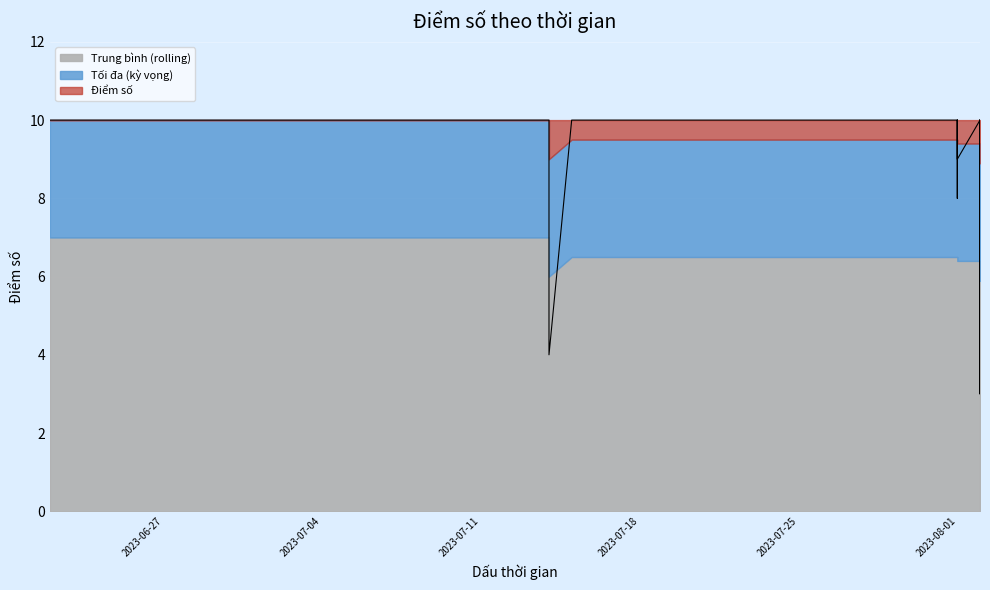

Reading left to right, transcribe all the data shown in this chart.

Điểm số: 2023-06-22=10.0	2023-06-23=10.0	2023-06-27=10.0	2023-06-30=10.0	2023-06-30=10.0	2023-06-30=10.0	2023-06-30=10.0	2023-06-30=10.0	2023-07-05=10.0	2023-07-13=10.0	2023-07-14=10.0	2023-07-14=4.0	2023-07-15=10.0	2023-07-15=10.0	2023-07-16=10.0	2023-07-18=10.0	2023-08-01=10.0	2023-08-01=10.0	2023-08-01=10.0	2023-08-01=8.0	2023-08-01=10.0	2023-08-01=10.0	2023-08-01=10.0	2023-08-01=10.0	2023-08-01=10.0	2023-08-01=9.0	2023-08-02=10.0	2023-08-02=10.0	2023-08-02=10.0	2023-08-02=10.0	2023-08-02=7.0	2023-08-02=8.0	2023-08-02=9.0	2023-08-02=10.0	2023-08-02=10.0	2023-08-02=10.0	2023-08-02=10.0	2023-08-02=10.0	2023-08-02=3.0	2023-08-02=10.0
Trung bình (rolling): 2023-06-22=10.0	2023-06-23=10.0	2023-06-27=10.0	2023-06-30=10.0	2023-06-30=10.0	2023-06-30=10.0	2023-06-30=10.0	2023-06-30=10.0	2023-07-05=10.0	2023-07-13=10.0	2023-07-14=10.0	2023-07-14=9.0	2023-07-15=9.5	2023-07-15=9.5	2023-07-16=9.5	2023-07-18=9.5	2023-08-01=9.5	2023-08-01=9.5	2023-08-01=9.5	2023-08-01=9.4	2023-08-01=9.4	2023-08-01=9.4	2023-08-01=9.4	2023-08-01=9.4	2023-08-01=9.4	2023-08-01=9.4	2023-08-02=9.4	2023-08-02=9.4	2023-08-02=9.4	2023-08-02=9.4	2023-08-02=9.2	2023-08-02=9.1	2023-08-02=9.1	2023-08-02=9.2	2023-08-02=9.2	2023-08-02=9.2	2023-08-02=9.2	2023-08-02=9.2	2023-08-02=8.9	2023-08-02=8.9
Tối đa (kỳ vọng): 2023-06-22=10.0	2023-06-23=10.0	2023-06-27=10.0	2023-06-30=10.0	2023-06-30=10.0	2023-06-30=10.0	2023-06-30=10.0	2023-06-30=10.0	2023-07-05=10.0	2023-07-13=10.0	2023-07-14=10.0	2023-07-14=10.0	2023-07-15=10.0	2023-07-15=10.0	2023-07-16=10.0	2023-07-18=10.0	2023-08-01=10.0	2023-08-01=10.0	2023-08-01=10.0	2023-08-01=10.0	2023-08-01=10.0	2023-08-01=10.0	2023-08-01=10.0	2023-08-01=10.0	2023-08-01=10.0	2023-08-01=10.0	2023-08-02=10.0	2023-08-02=10.0	2023-08-02=10.0	2023-08-02=10.0	2023-08-02=10.0	2023-08-02=10.0	2023-08-02=10.0	2023-08-02=10.0	2023-08-02=10.0	2023-08-02=10.0	2023-08-02=10.0	2023-08-02=10.0	2023-08-02=10.0	2023-08-02=10.0